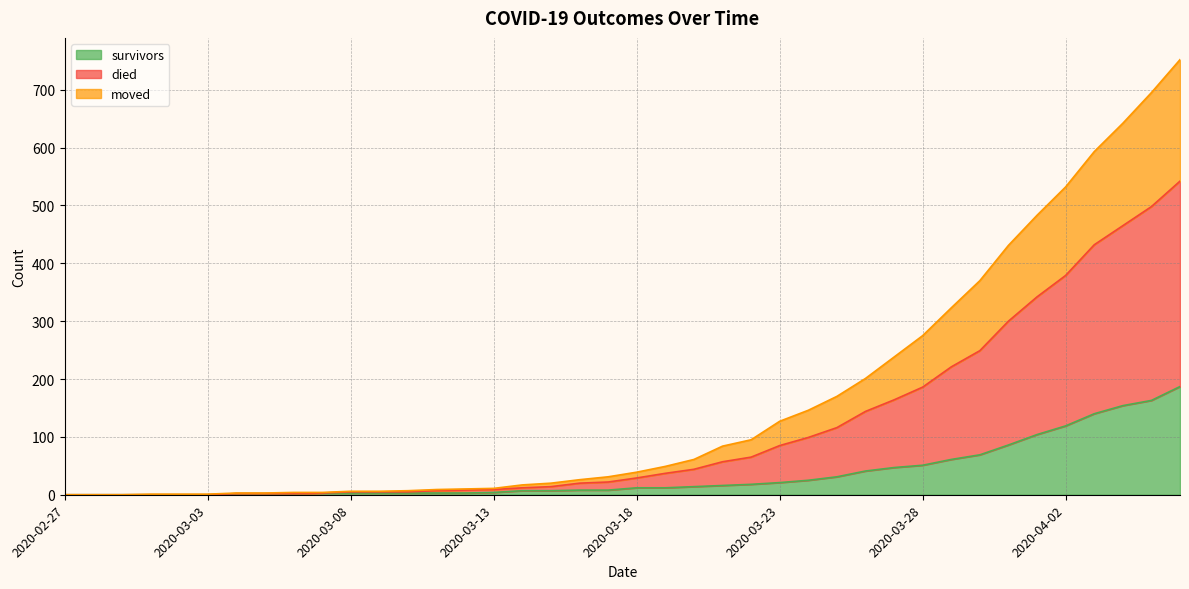

How many values in survivors are above zero?

34